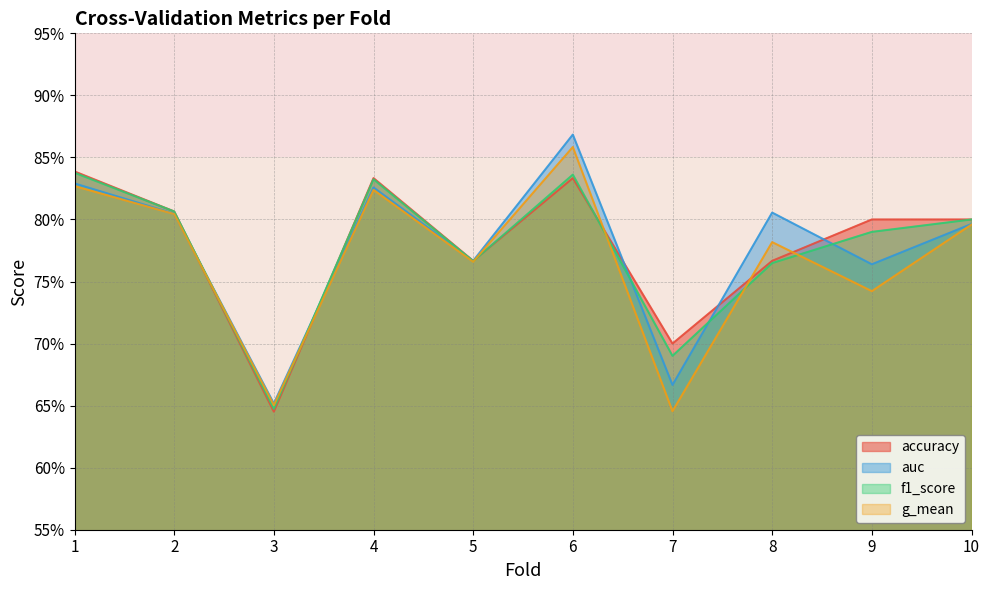

Which has a higher value, 9 or 4?

4